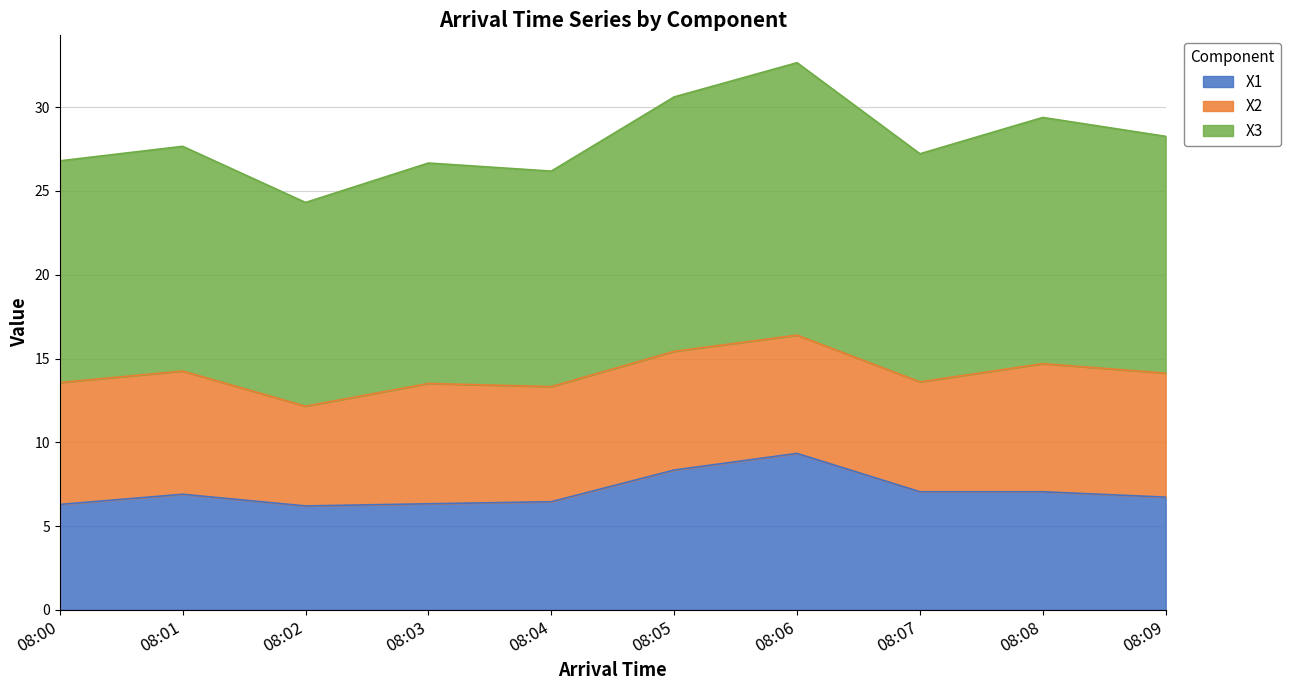

True or false: X1 has a value of 9.3 at 08:06.

True